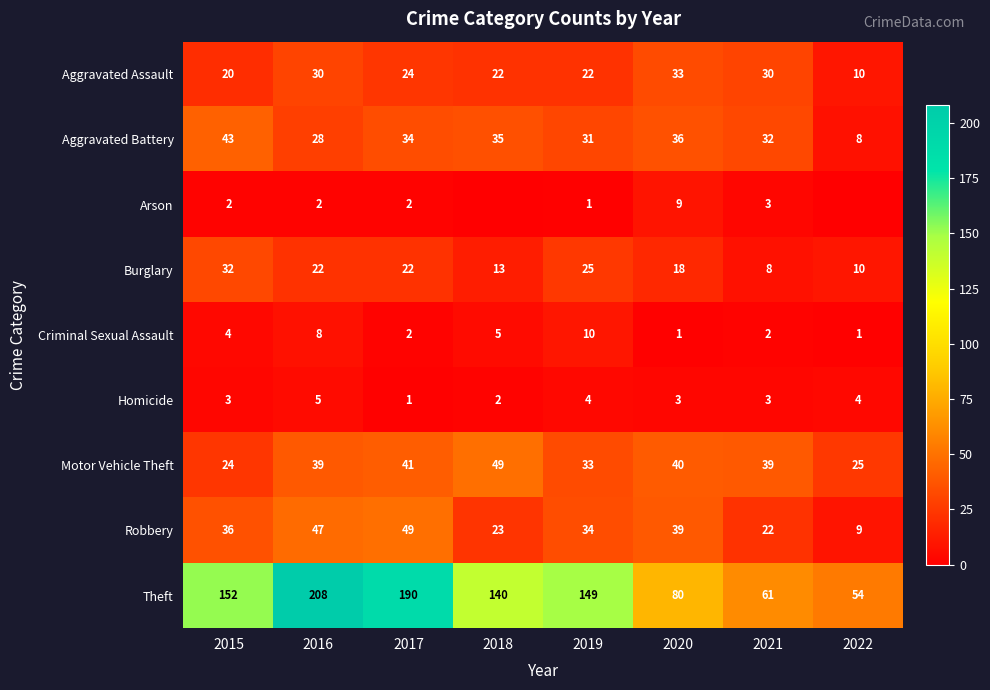

Which series changed the most between 2020 and 2021?

Theft